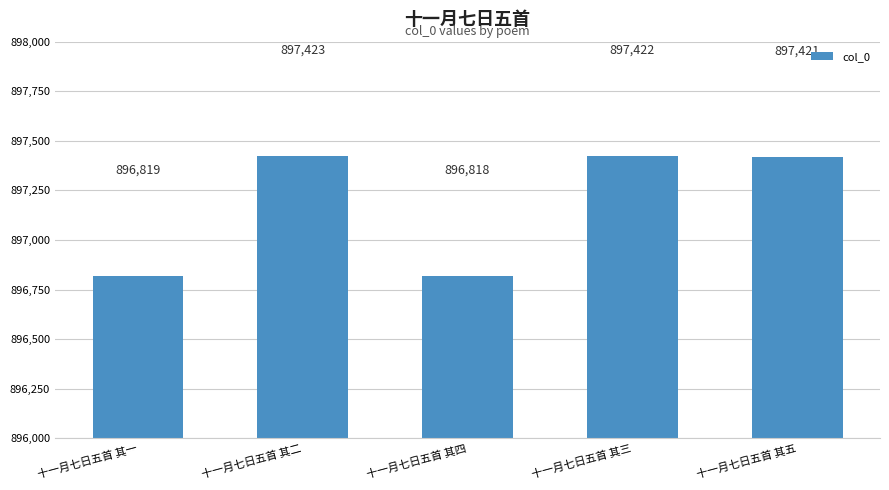

What is the label of the 1st bar from the left?

十一月七日五首 其一